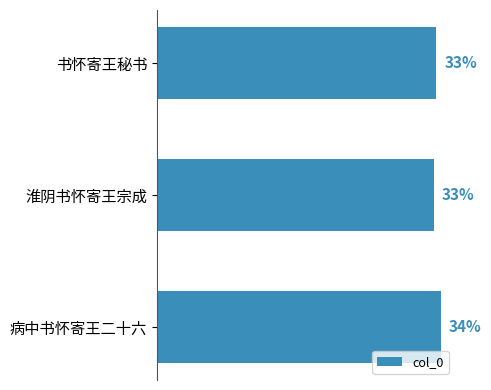

Are the bars horizontal?

Yes